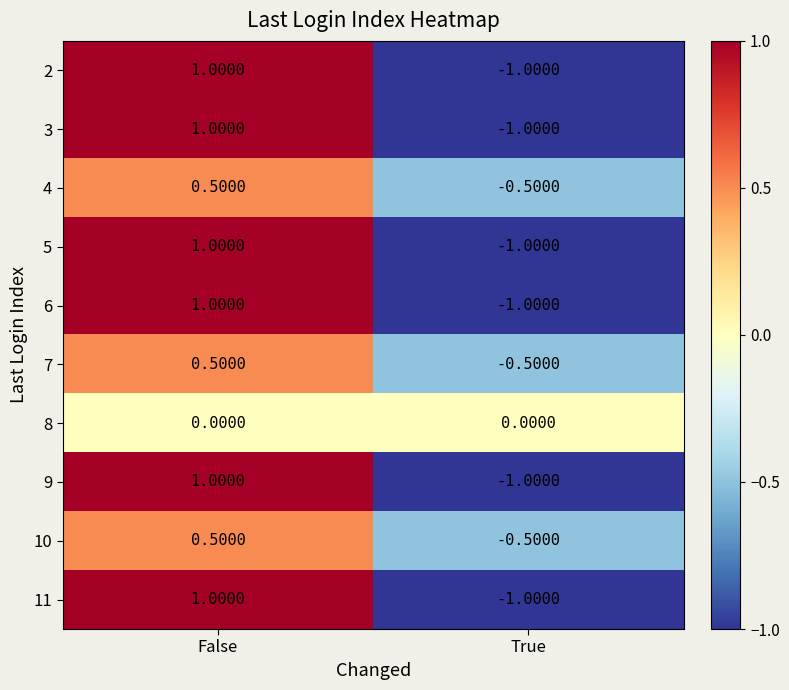

How many distinct data groups are displayed?

10